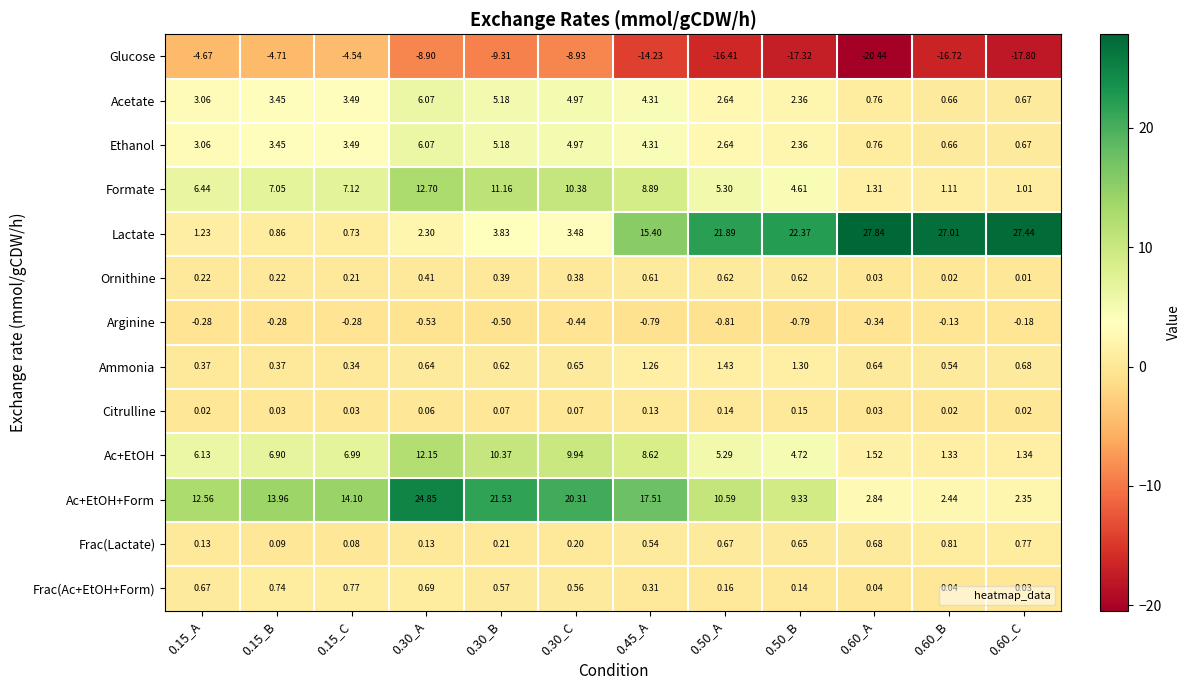

Is the value of Ac+EtOH+Form at 0.30_C greater than the value of Frac(Ac+EtOH+Form) at 0.60_B?

Yes